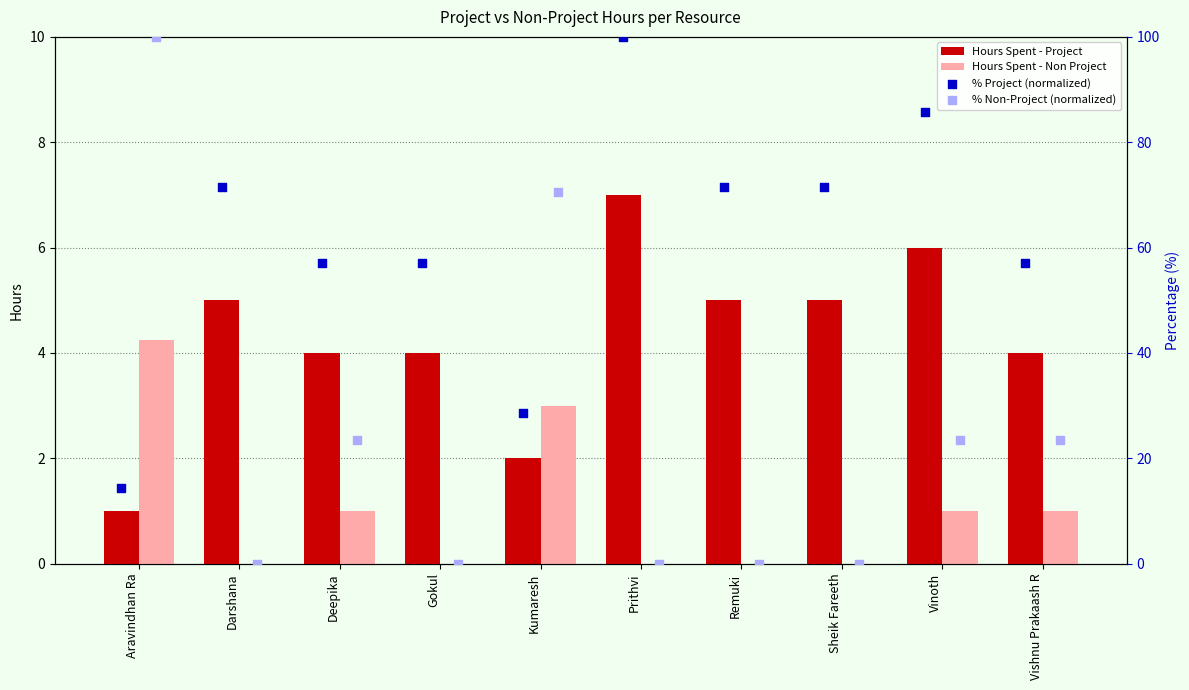

What value does the Hours Spent - Non Project series have at Vinoth?

1.0